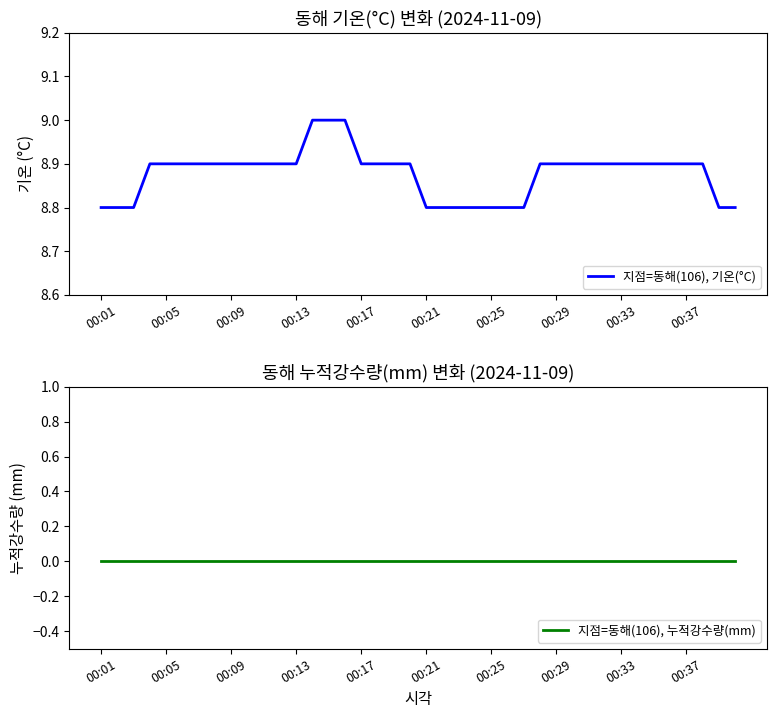

What are all the series names shown in the legend?

지점=동해(106), 기온(°C), 지점=동해(106), 누적강수량(mm)